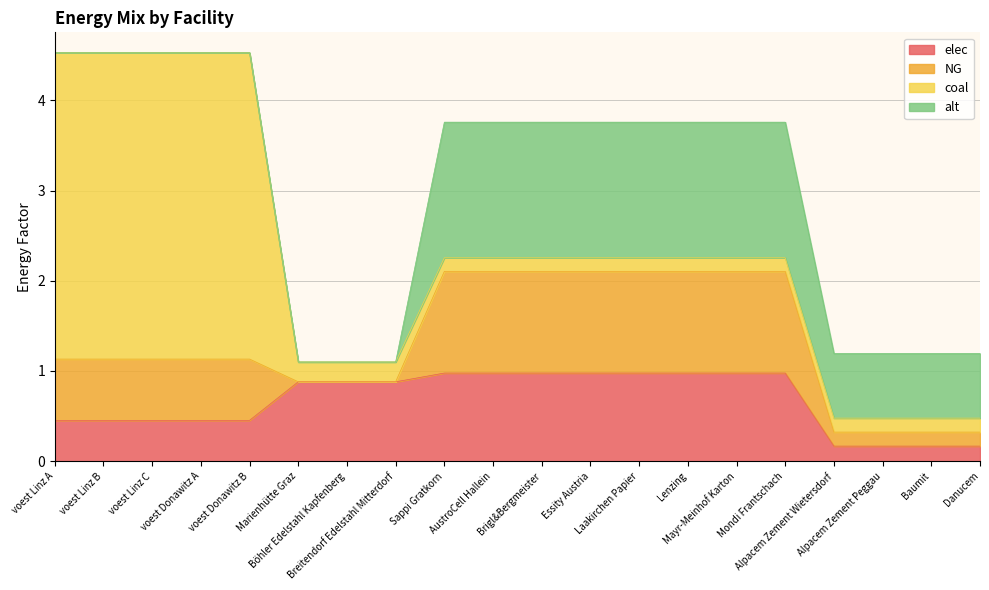

The value of coal at voest Linz B is 3.4. True or false?

True